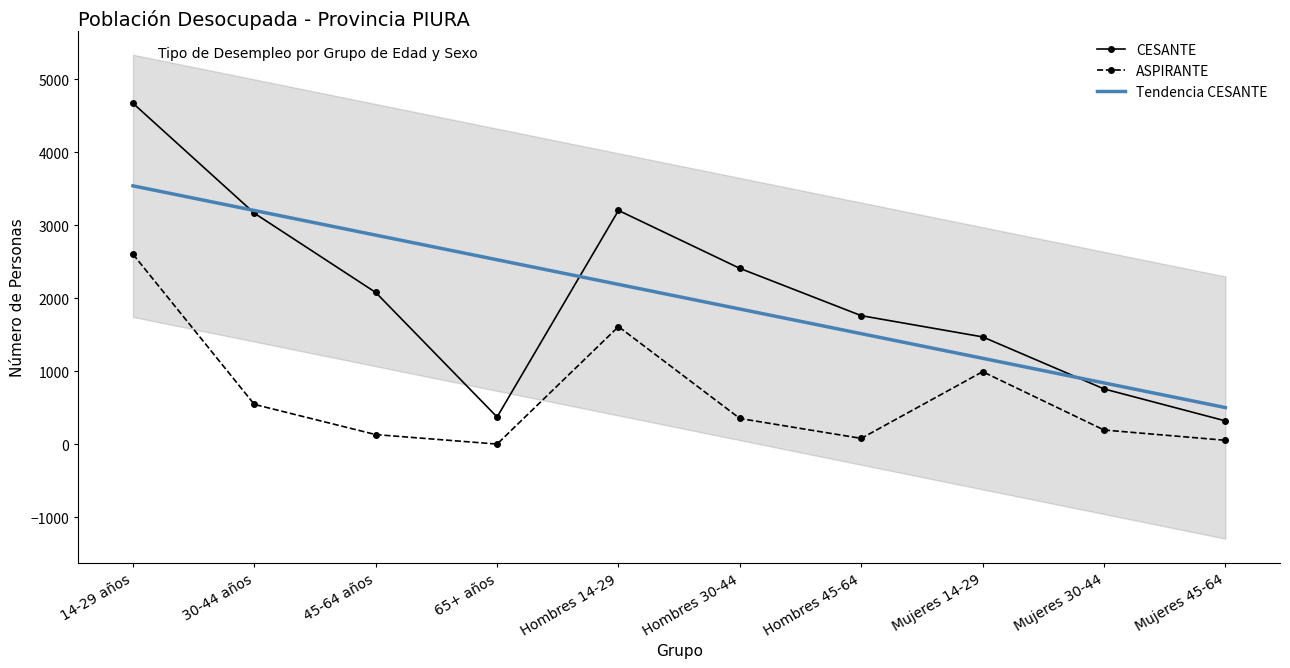

True or false: CESANTE and ASPIRANTE intersect in this chart.

False